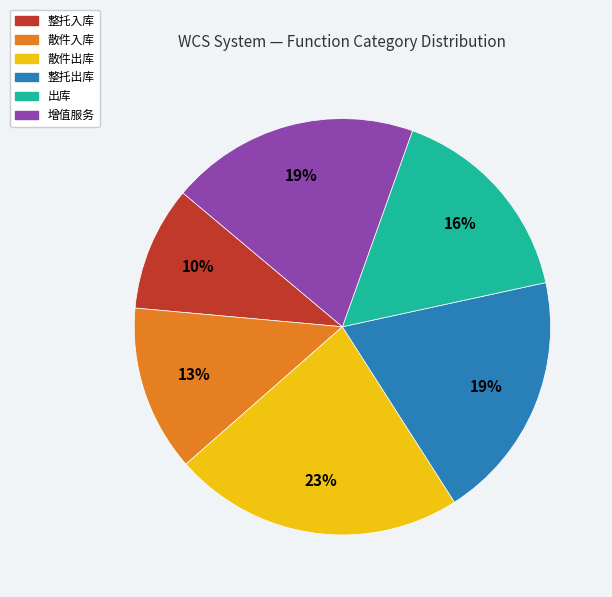

Does 增值服务 account for over 50% of the chart?

No